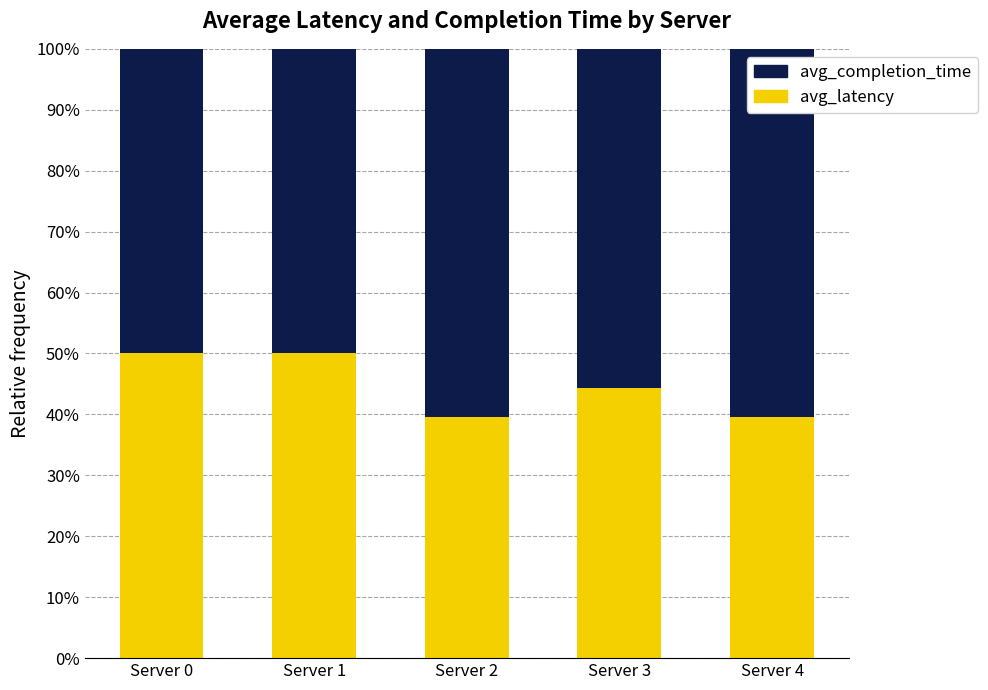

What is the highest value of the avg_latency series?

50.0